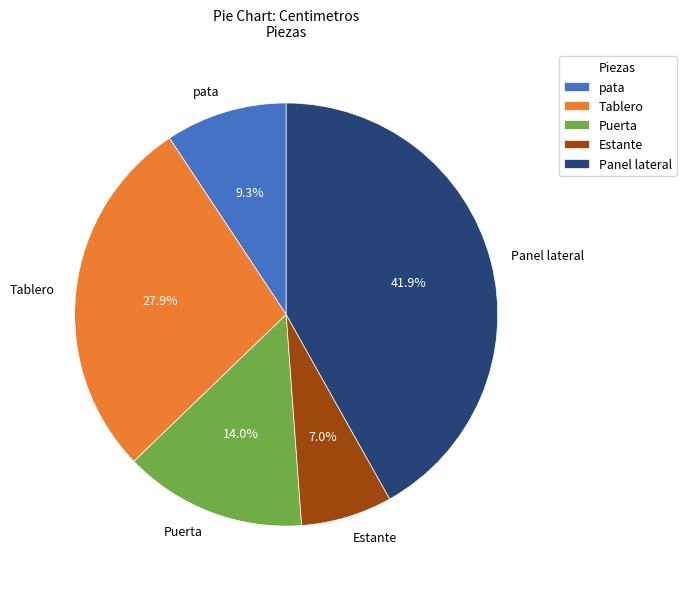

Is it true that Tablero is 14% of the pie?

False